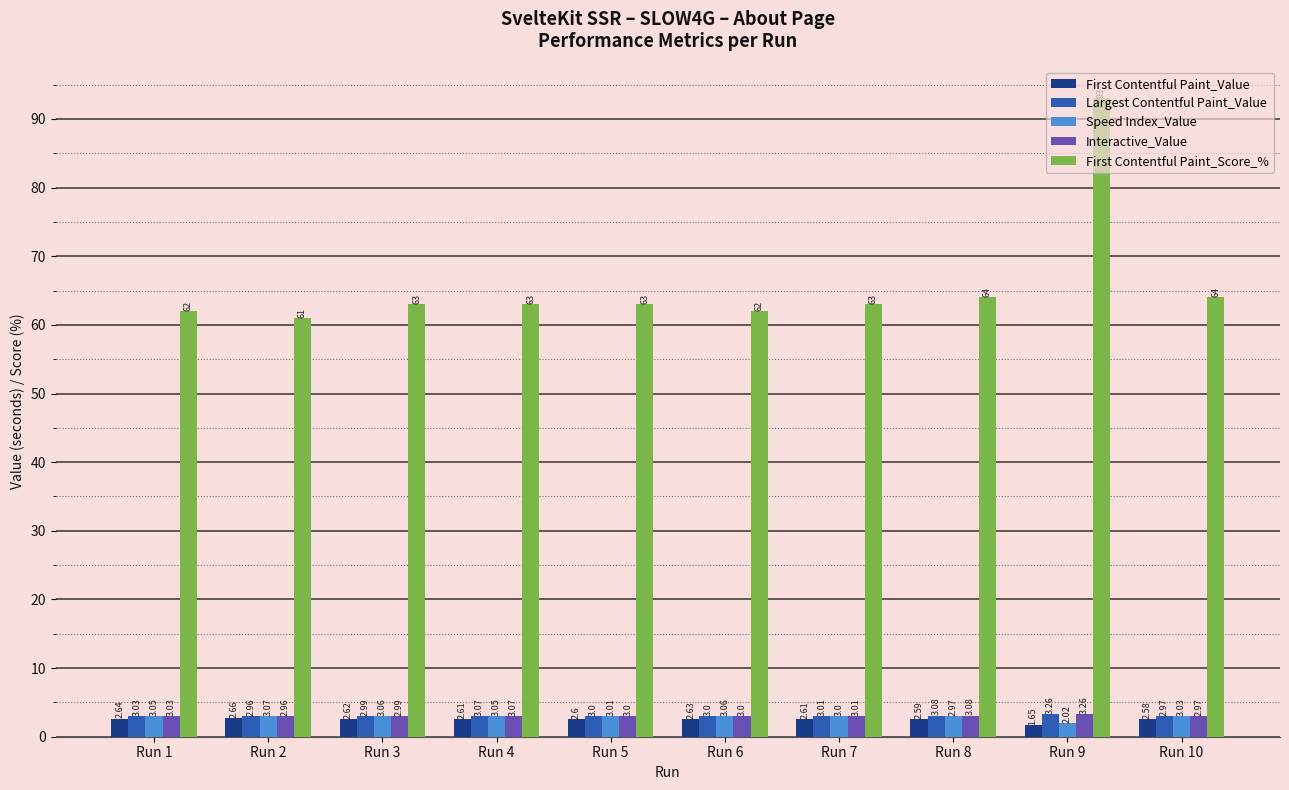

What is the greatest value displayed?

93.0